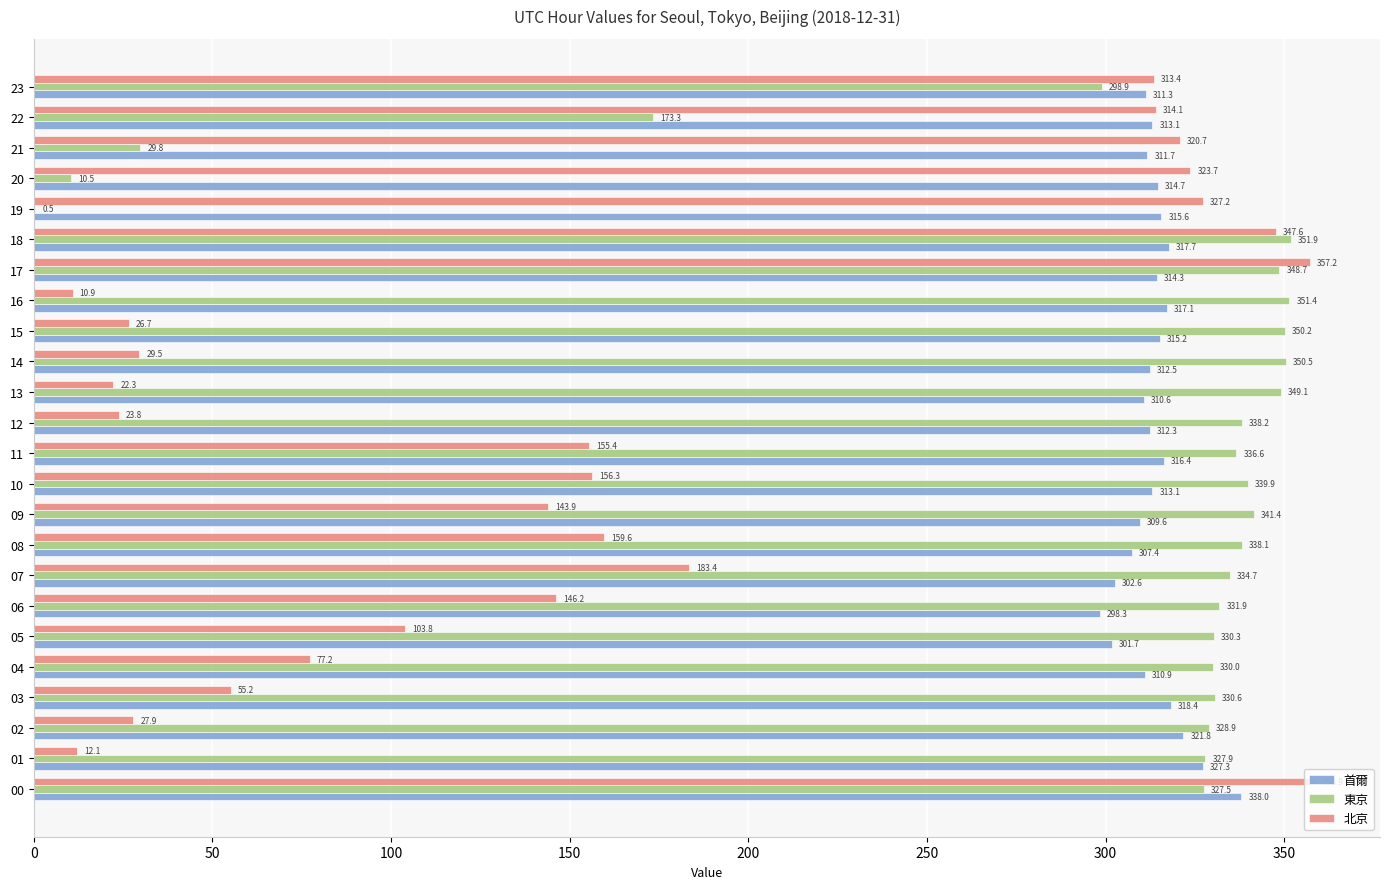

Which series has the largest total across all categories?

首爾